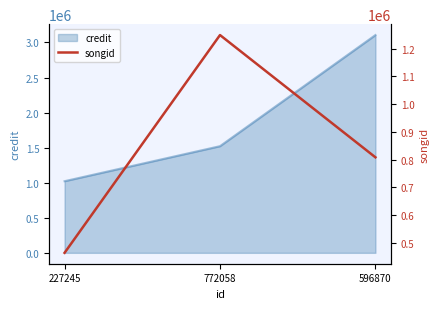

True or false: the data shows 629206 at 772058.

False